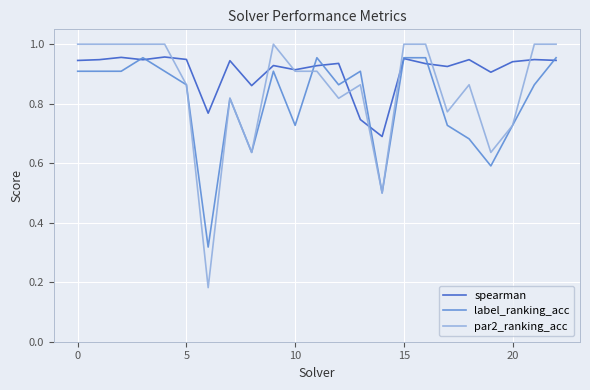

Which series has the largest total across all categories?

spearman